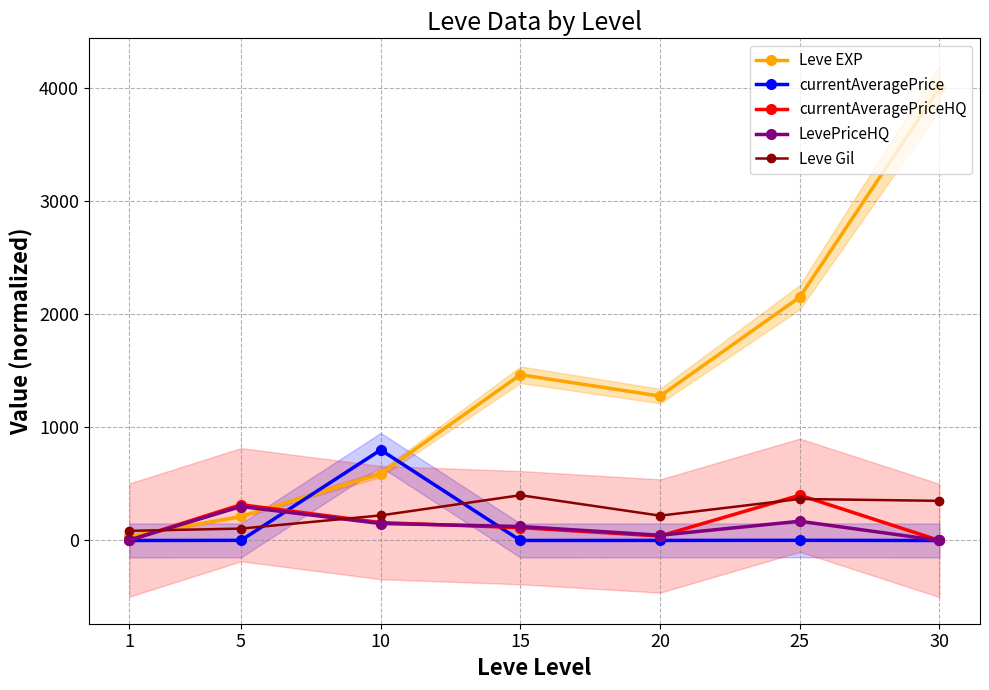

Between 10 and 30, which series saw the biggest shift?

Leve EXP